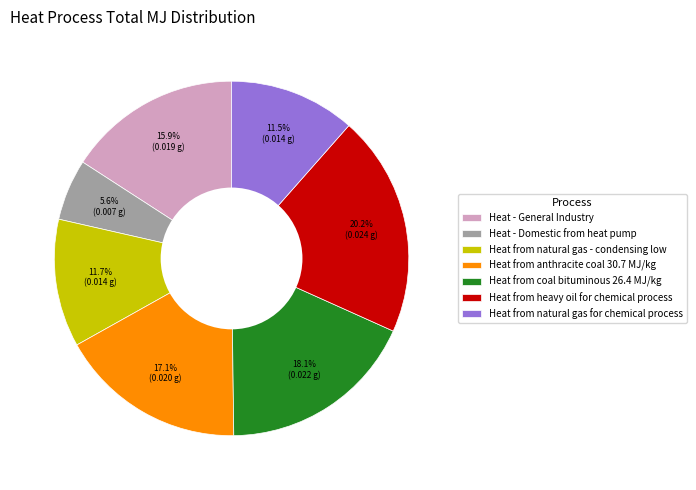

Is there any slice that represents more than half of the pie?

No